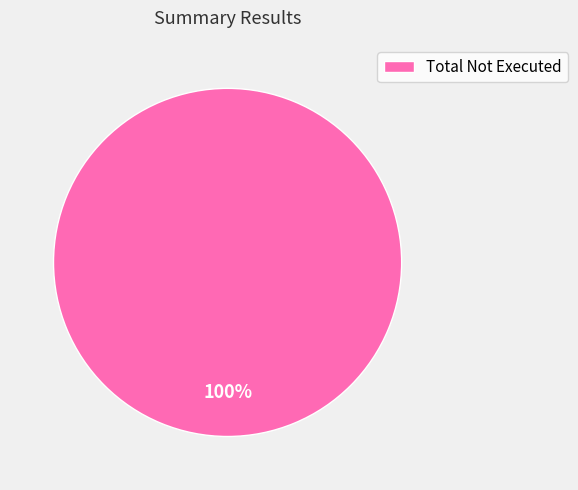

Is it true that Total Not Executed is 100% of the pie?

True